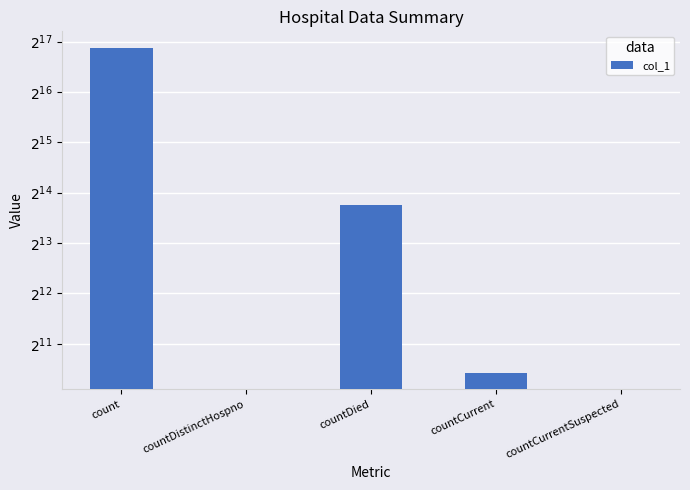

What is the label of the 4th bar from the right?

countDistinctHospno